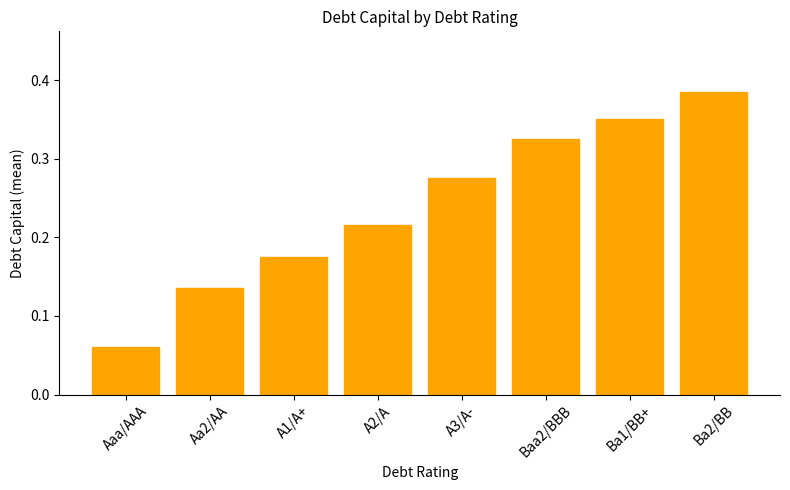

What is the sum of all values?

1.9